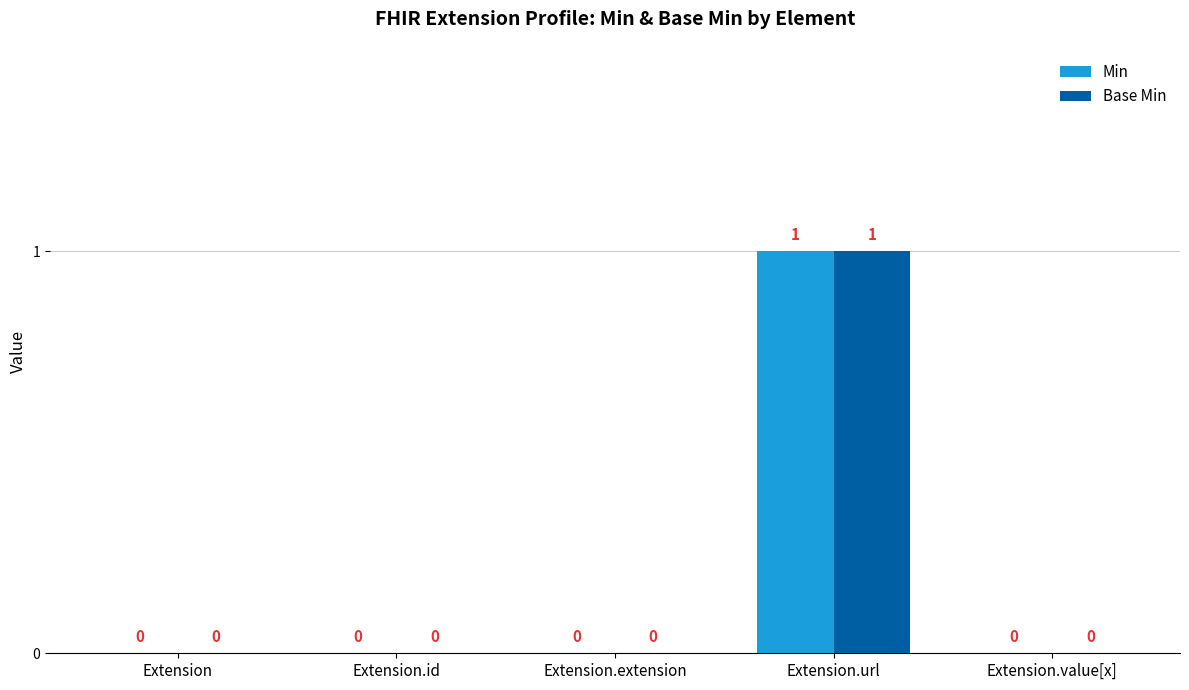

The Min series shows -1 at Extension. True or false?

False